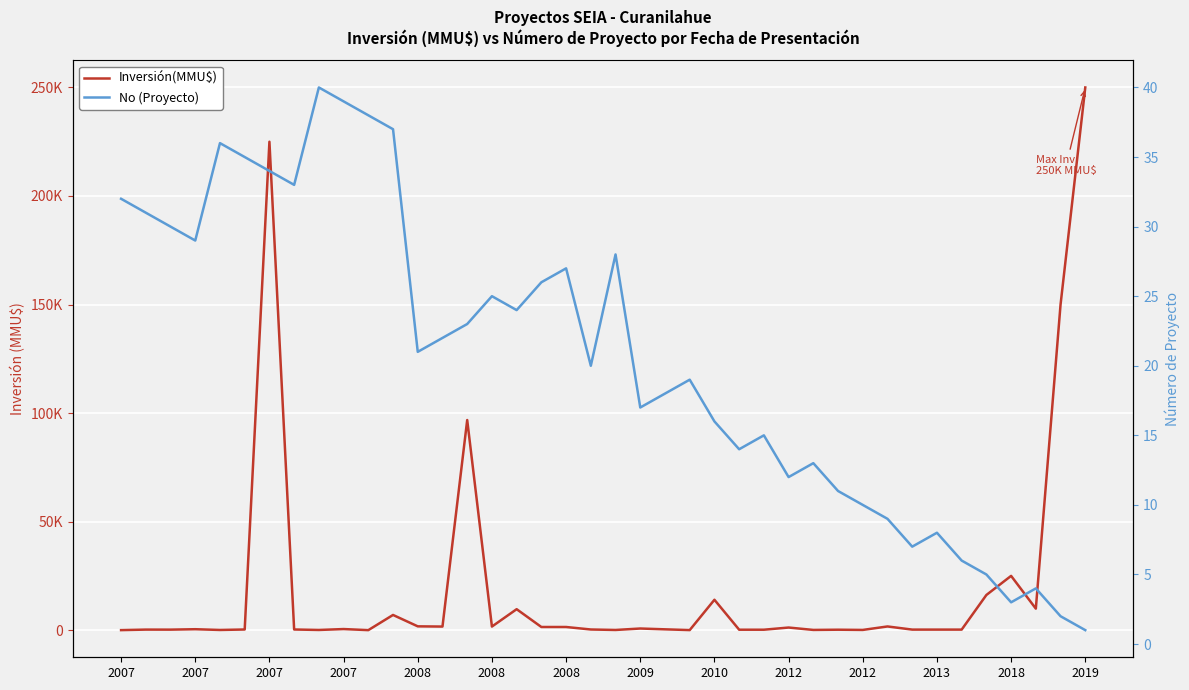

What is the total value across all series at 2012?

1212